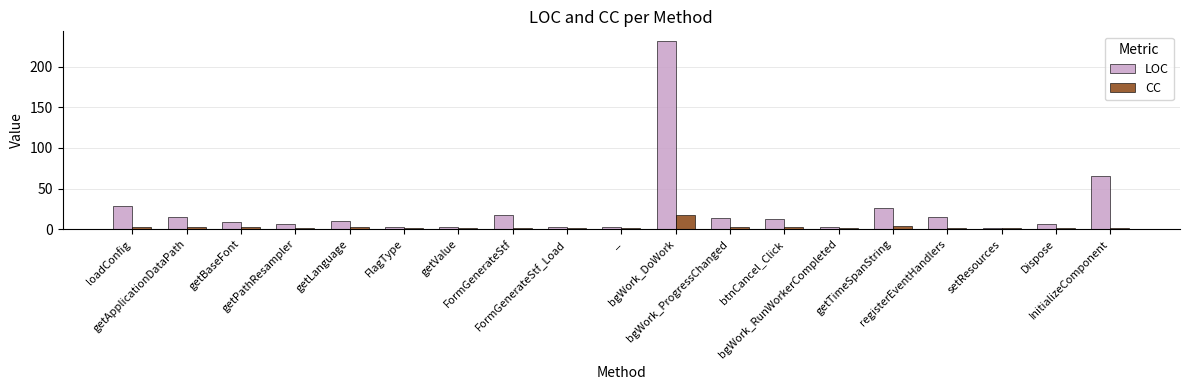

What is the approximate value of LOC at btnCancel_Click, to the nearest 10?

10